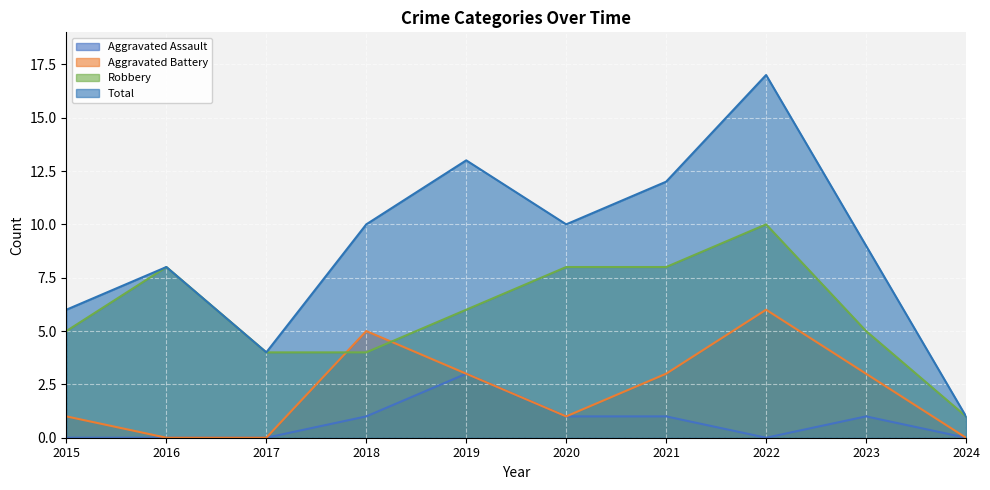

How many categories are shown in the chart?

10